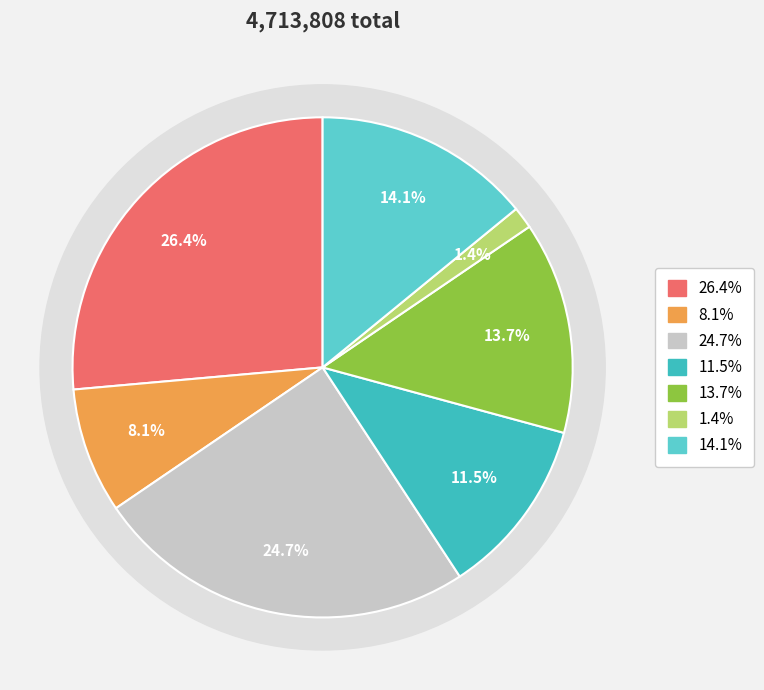

How many slices are in this pie chart?

7